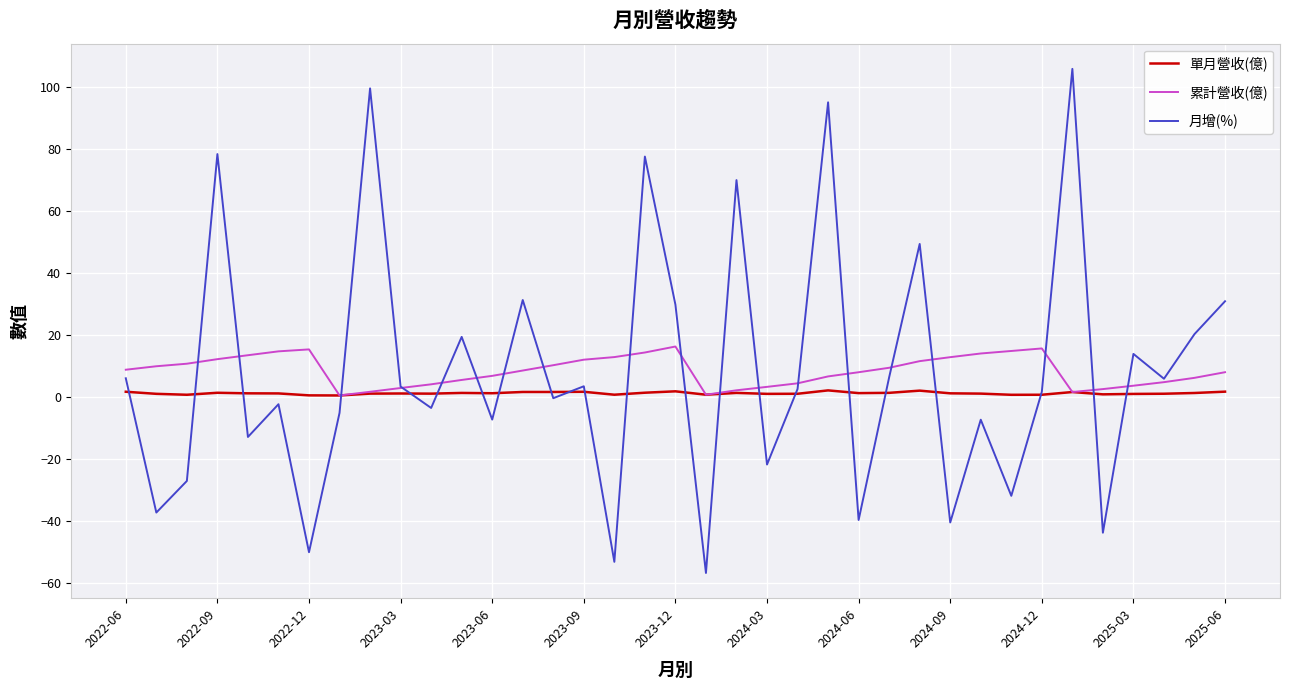

What is the average value of the 單月營收(億) series?

1.3